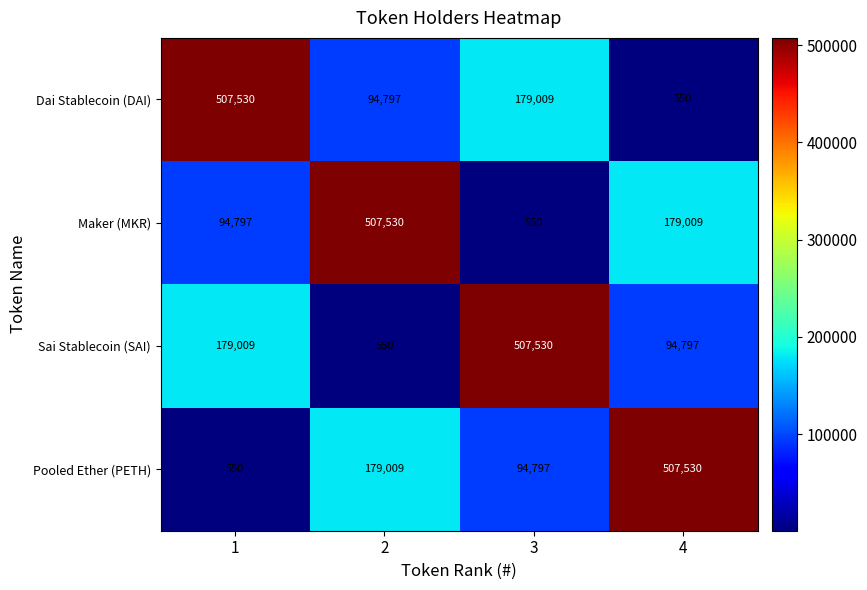

How many Pooled Ether (PETH) values are between 94797 and 507530?

3